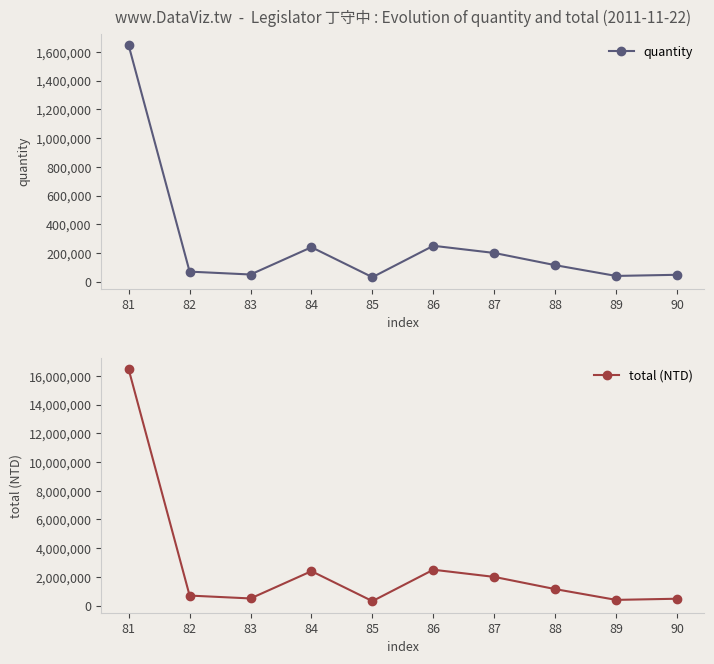

Which category has the lowest value in the quantity series?

85